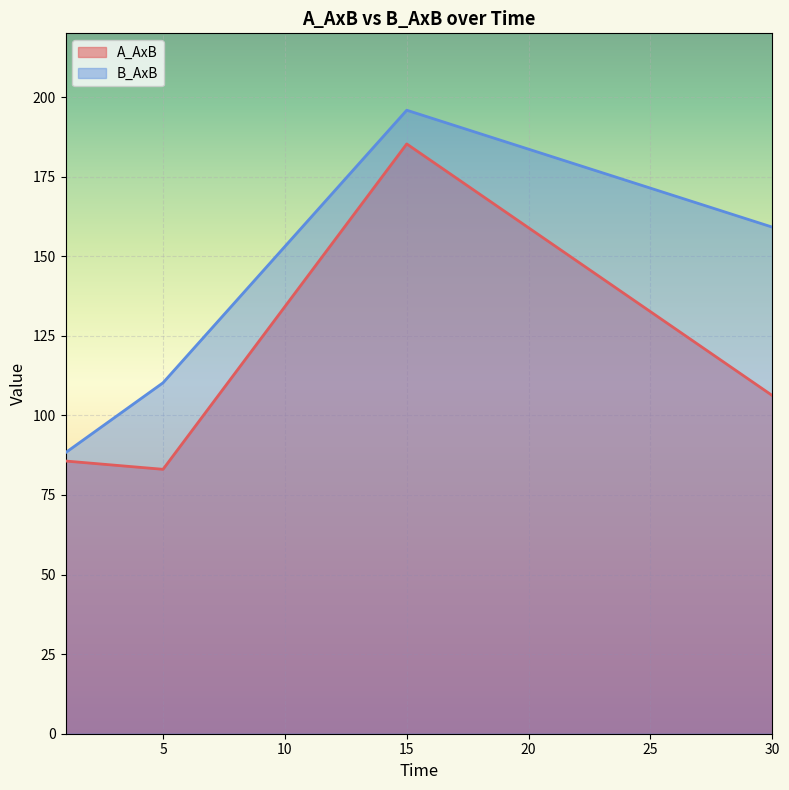

Reading right to left, list all the values displayed in this chart.

A_AxB: 106.2	185.3	83.1	85.7
B_AxB: 159.1	195.9	110.2	88.3